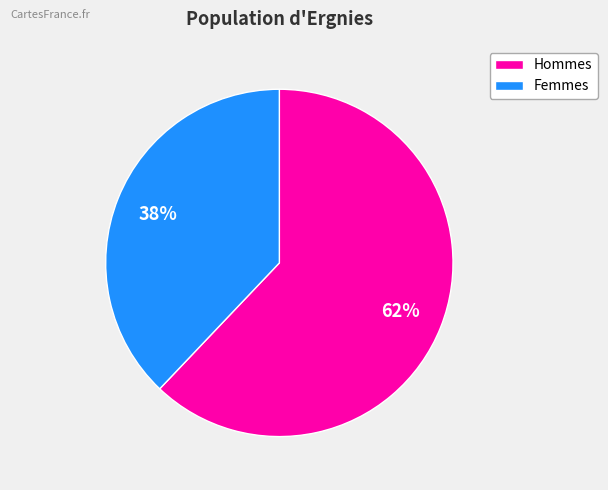

Is there any slice that represents more than half of the pie?

Yes